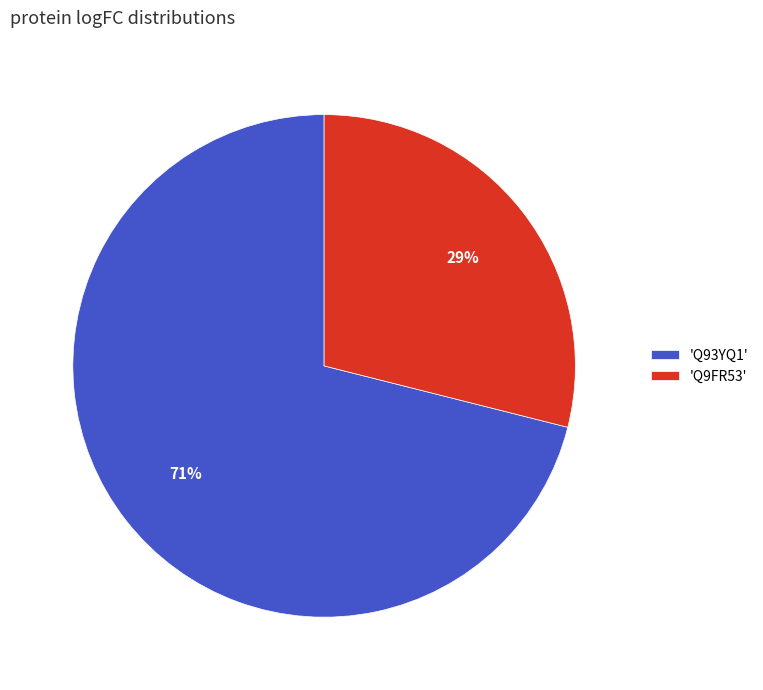

To the nearest percent, what is the difference between the largest and smallest slice percentages?

42%